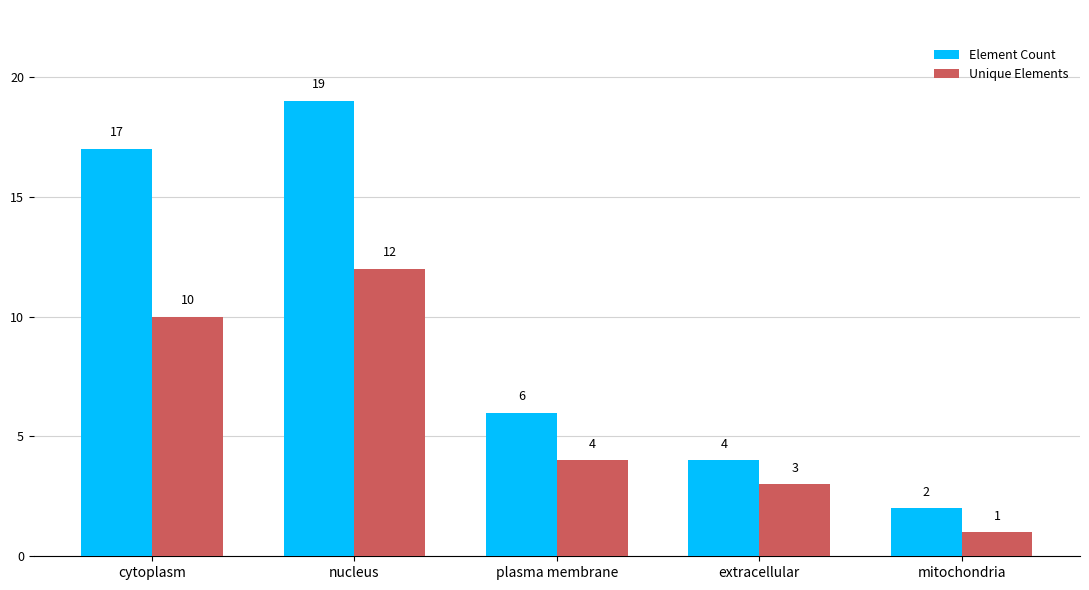

What are all the series names shown in the legend?

Element Count, Unique Elements